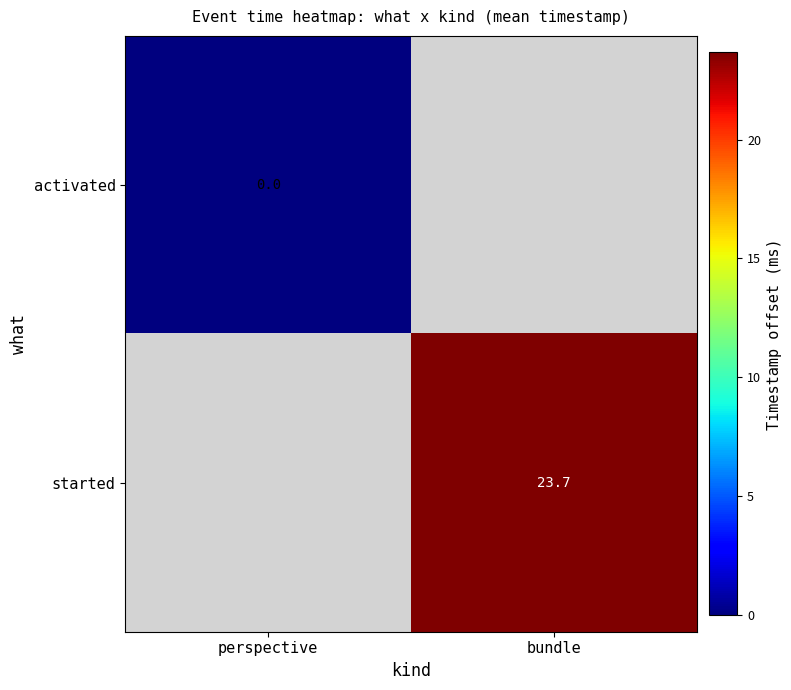

How many categories are shown in the chart?

2